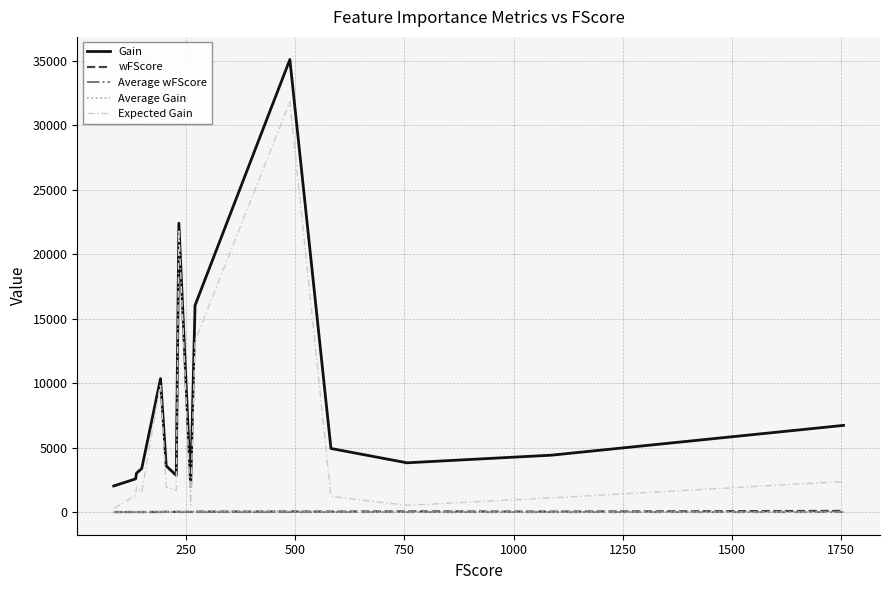

What is the maximum value for Expected Gain?

31807.9